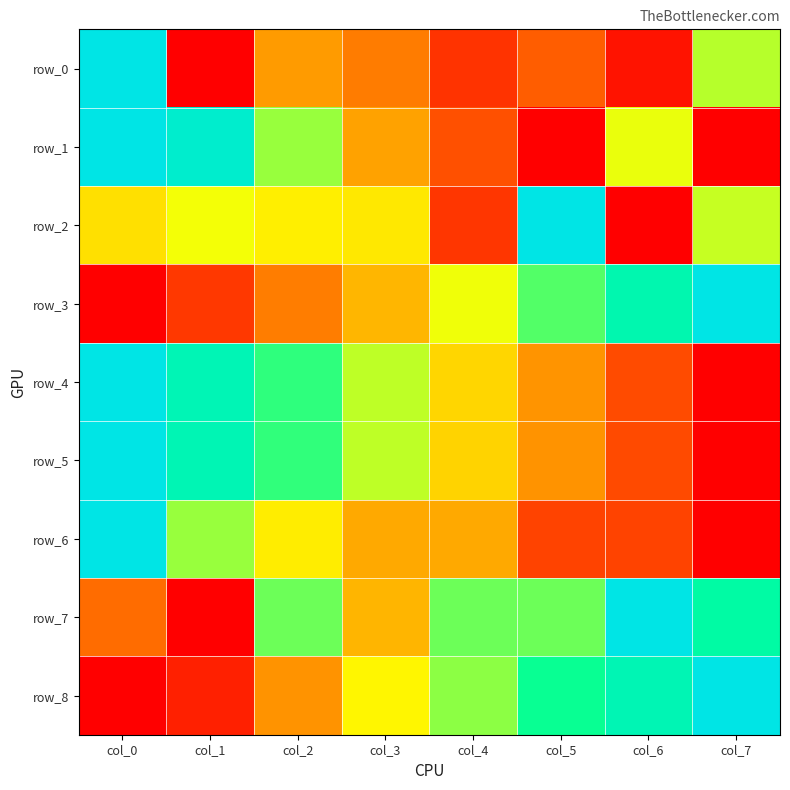

Which series has the widest spread of values?

row_0